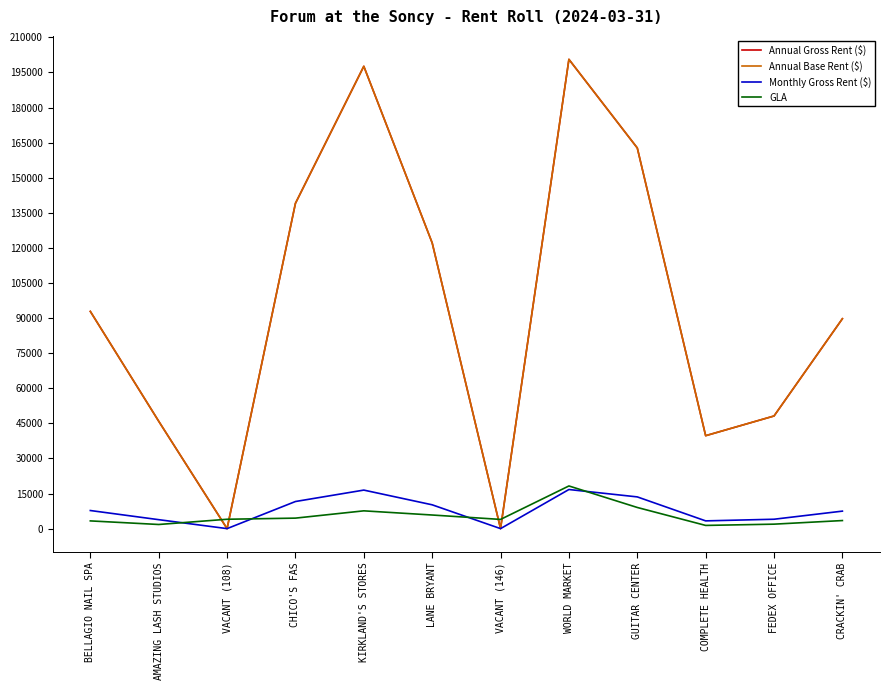

Does the chart have visible grid lines?

No